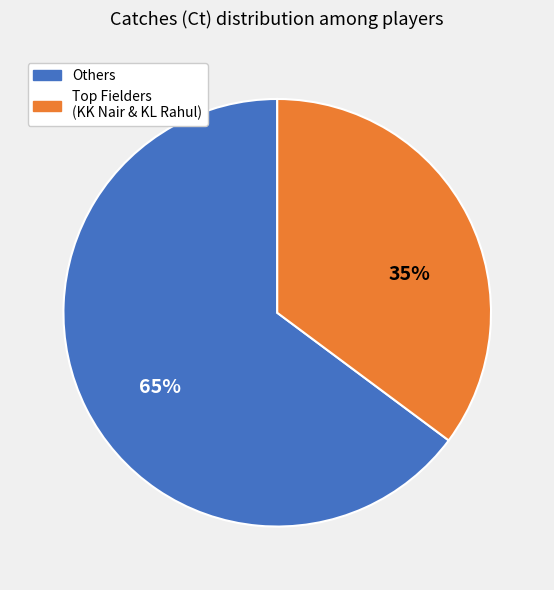

Is there a majority slice in this chart?

Yes